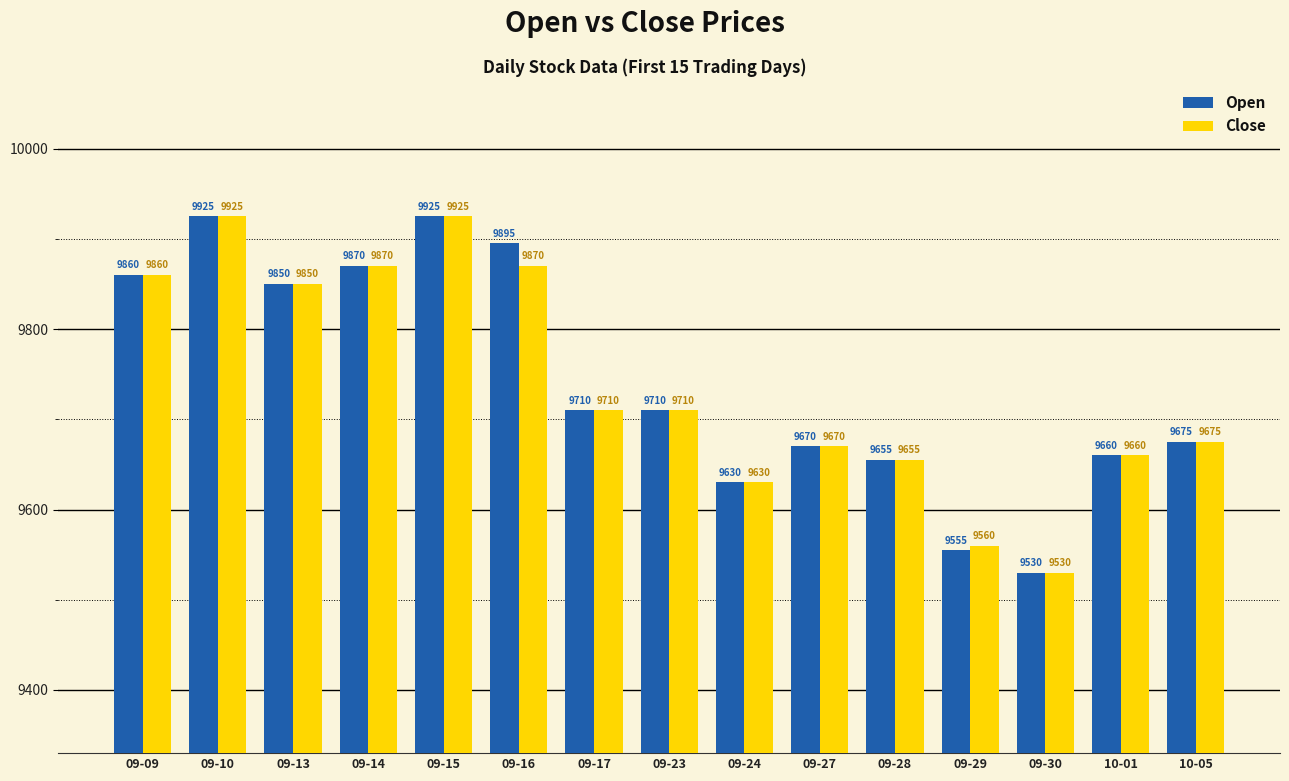

At which label does Open first exceed 9710?

09-09